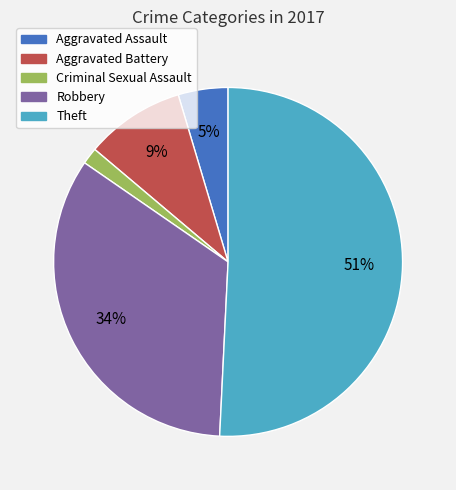

How many slices are in this pie chart?

5